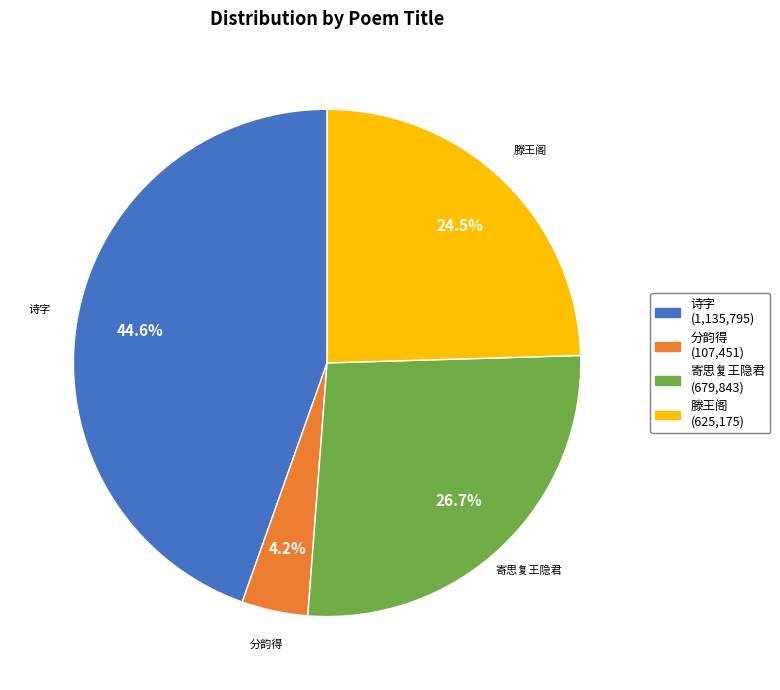

Is there any slice that represents more than half of the pie?

No